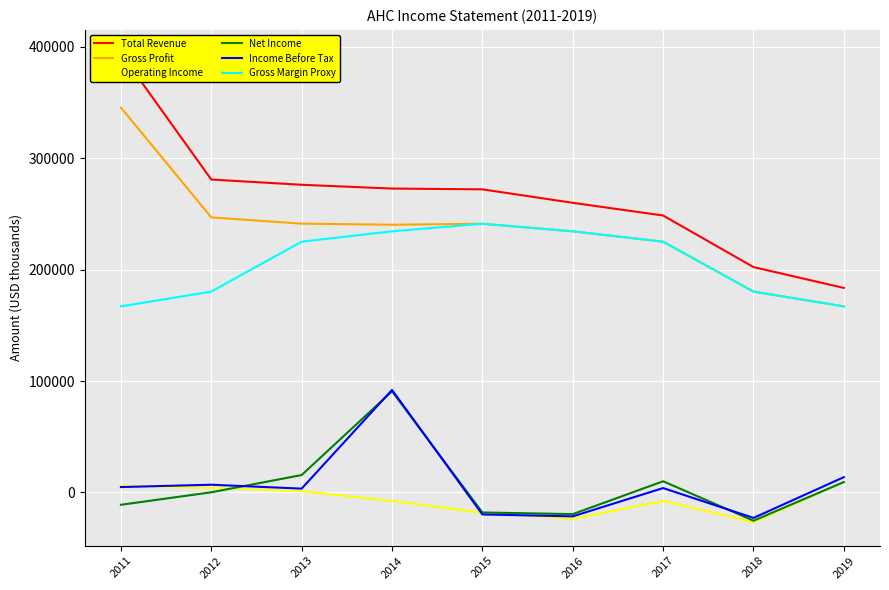

What is the difference between the maximum and second lowest values in the Gross Margin Proxy series?

74200